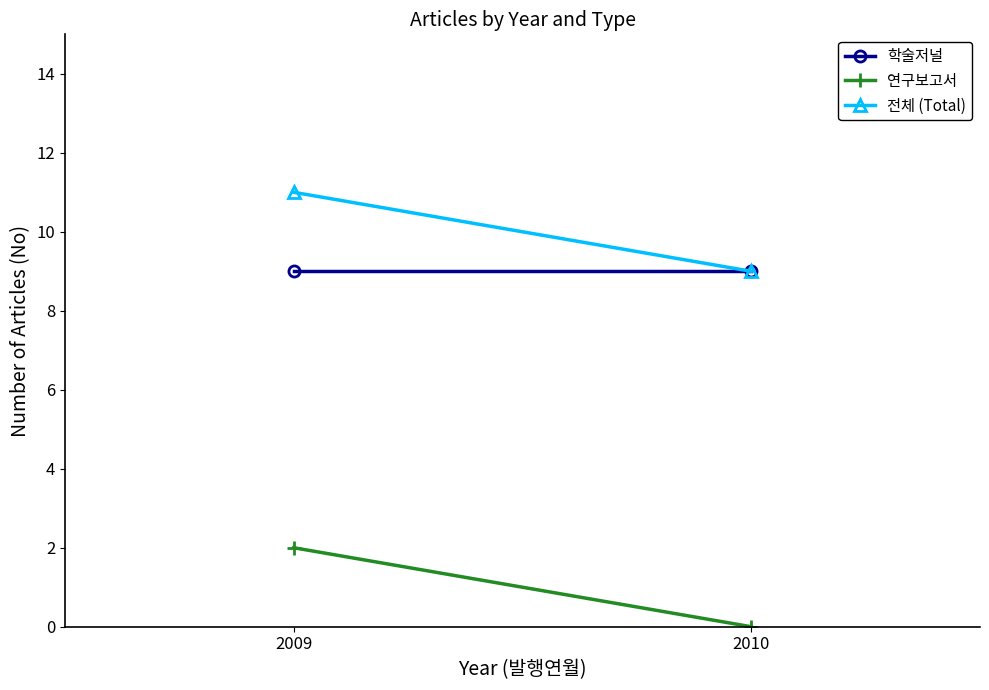

Which series has the largest range (max minus min)?

연구보고서